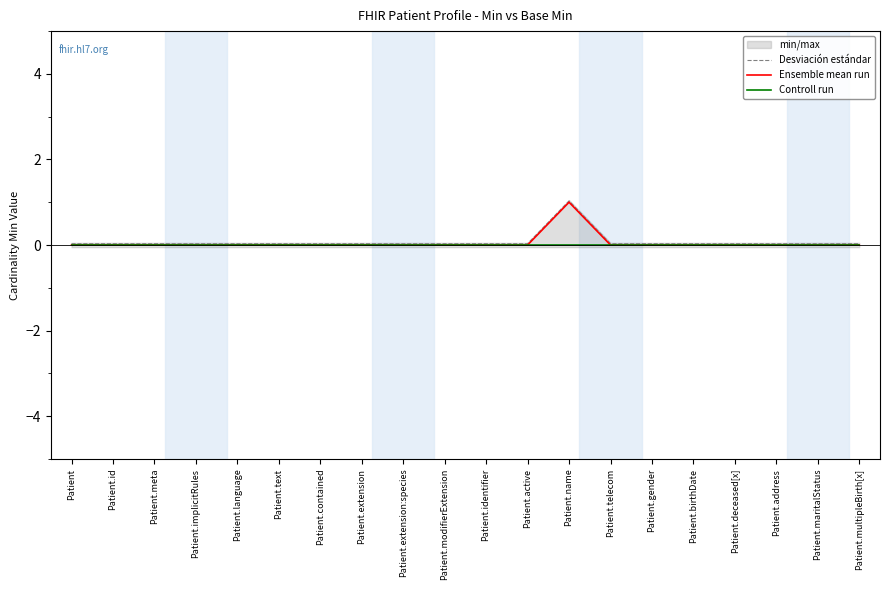

What is the greatest value displayed?

1.0